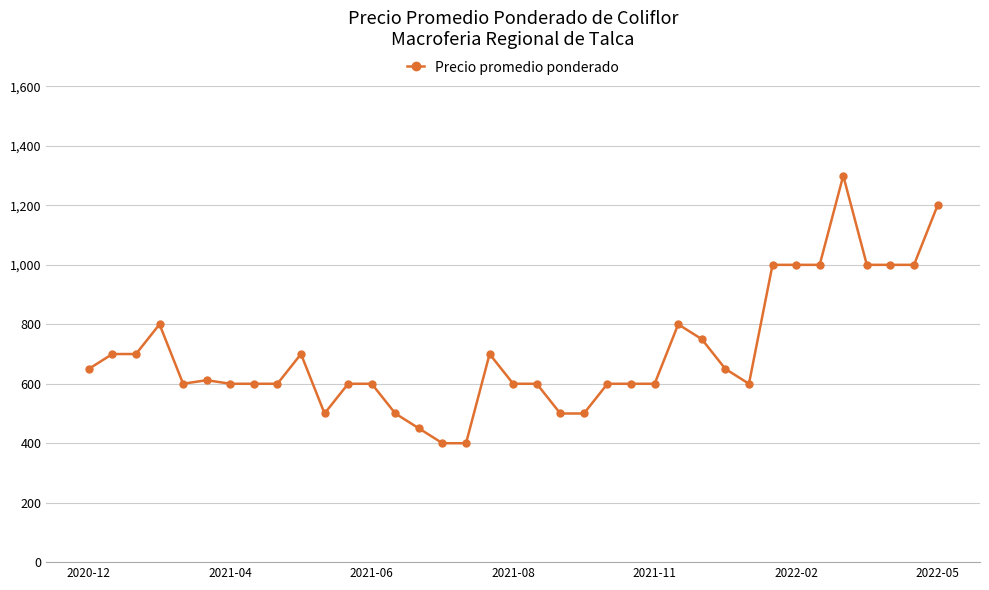

What is the smallest value displayed?

400